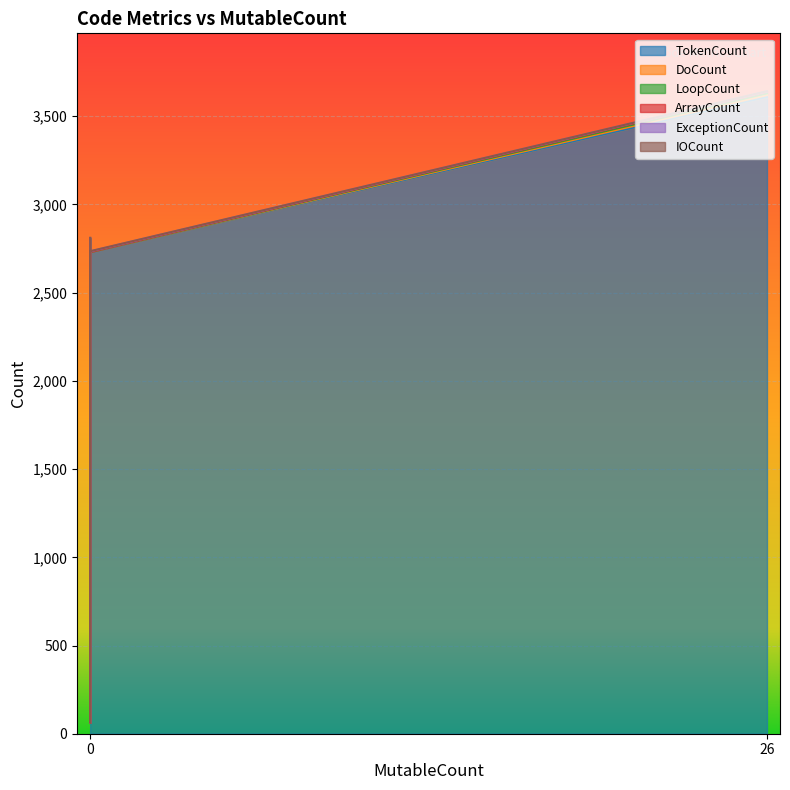

What is the sum of the DoCount values at 0 and 0?

1